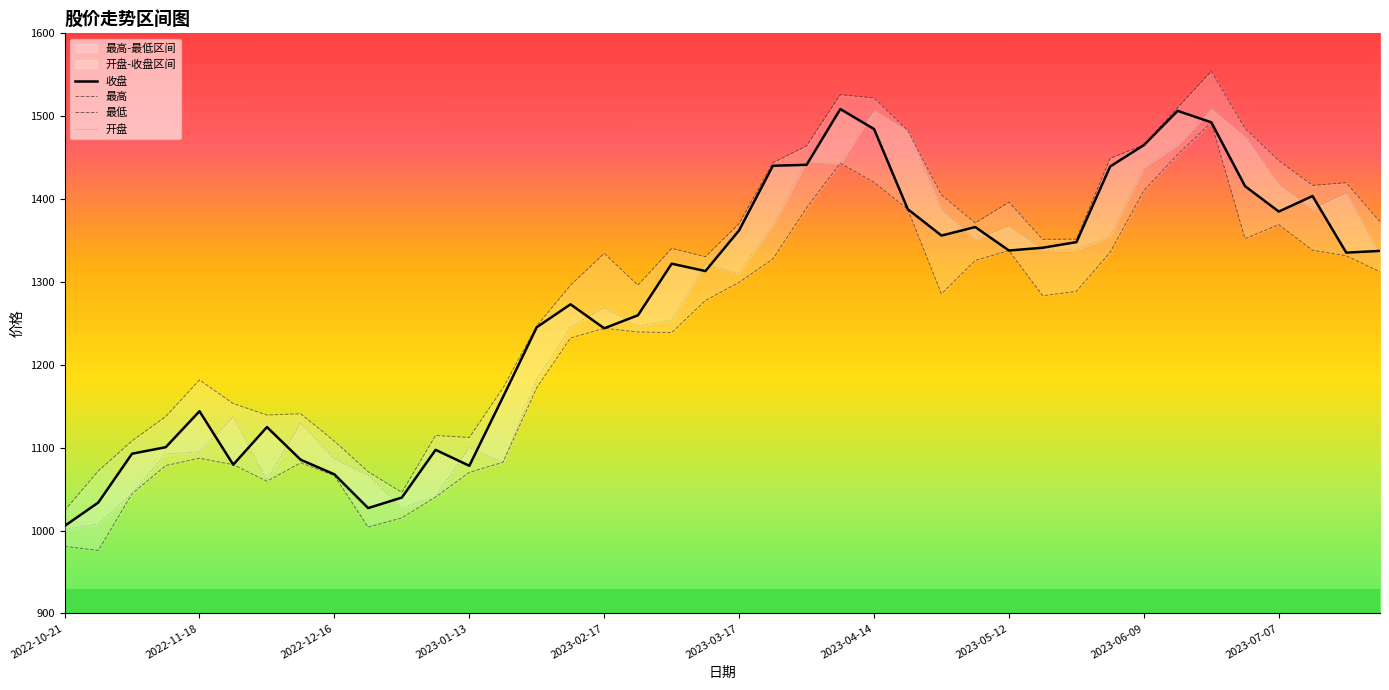

How many interior local peaks does the 收盘 series have?

9